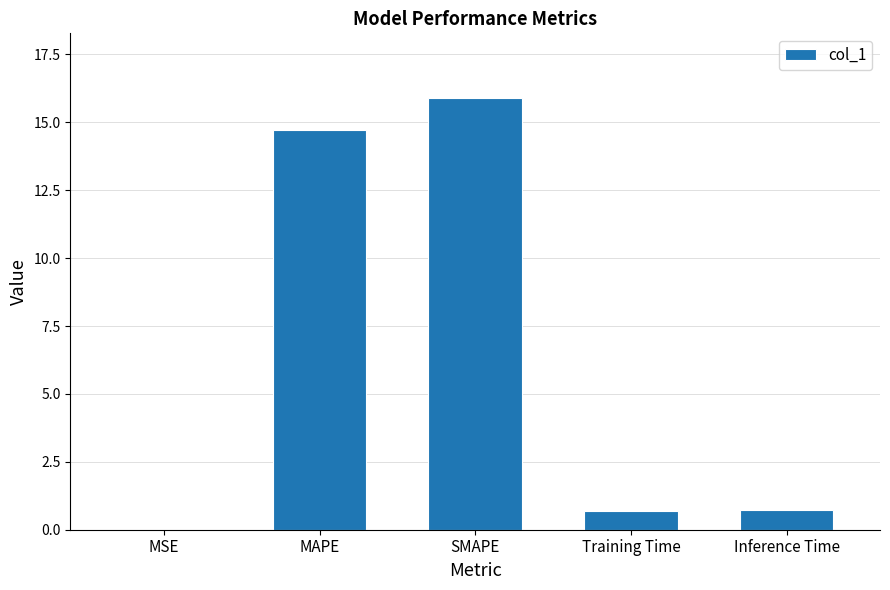

The chart shows a value of 0.0 at MSE. True or false?

True